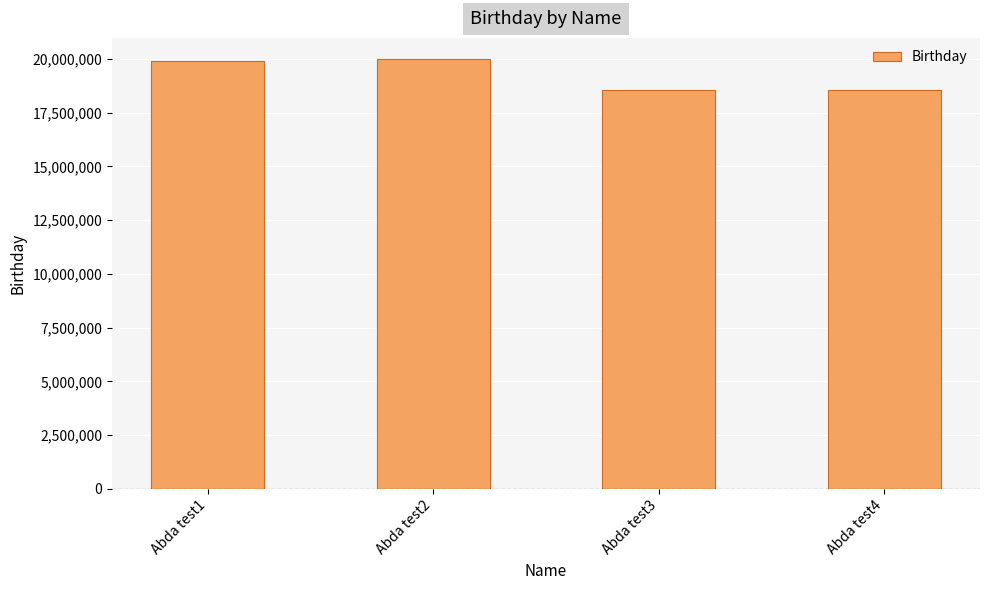

Is it true that the value at Abda test2 is 31462030?

False